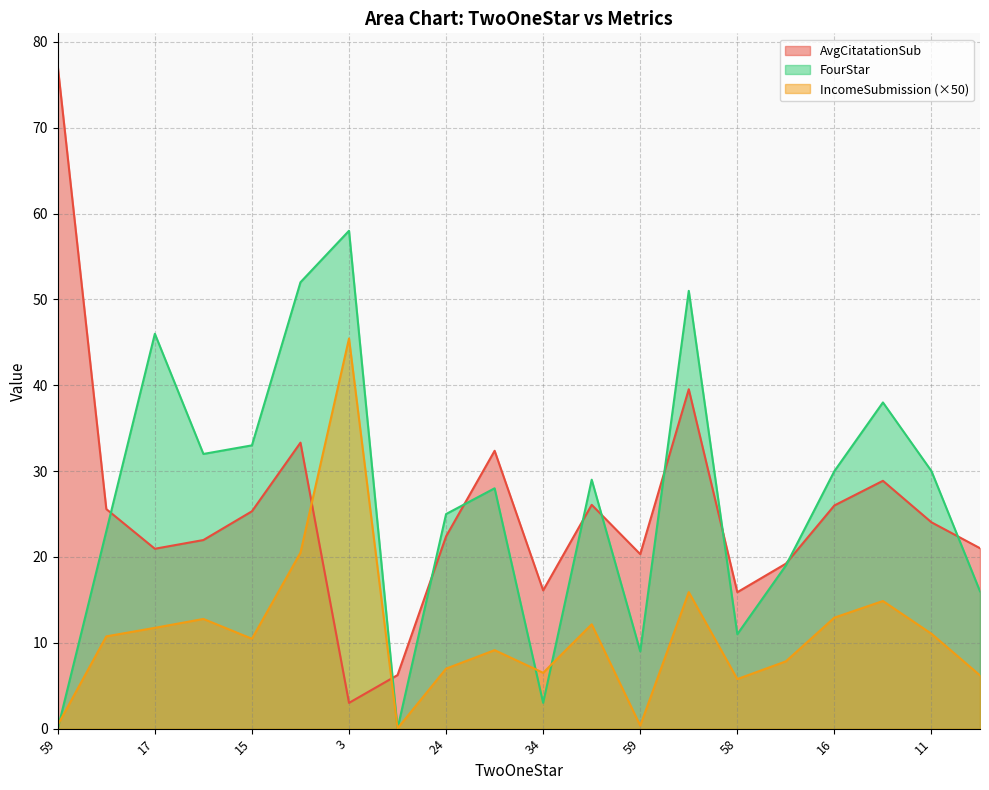

What is the value of the FourStar point at the 14th from the left?

51.0